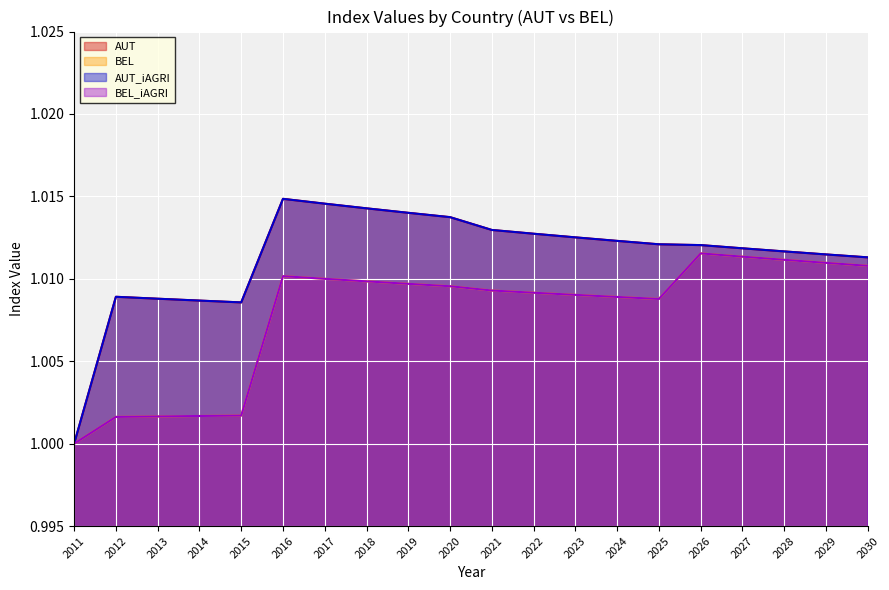

What is the sum of the BEL values at 2023 and 2012?

2.0